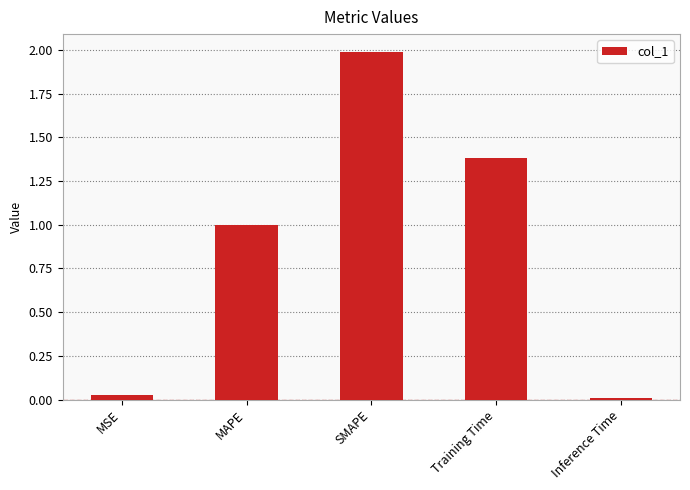

At which label is the value closest to 0?

Inference Time